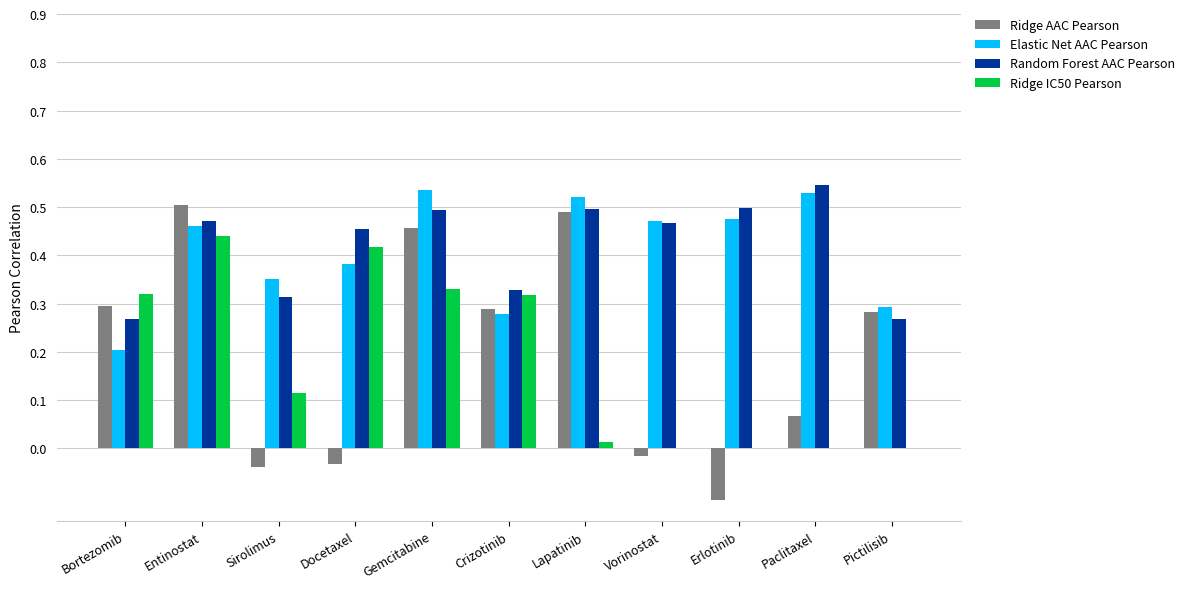

How many distinct data groups are displayed?

4